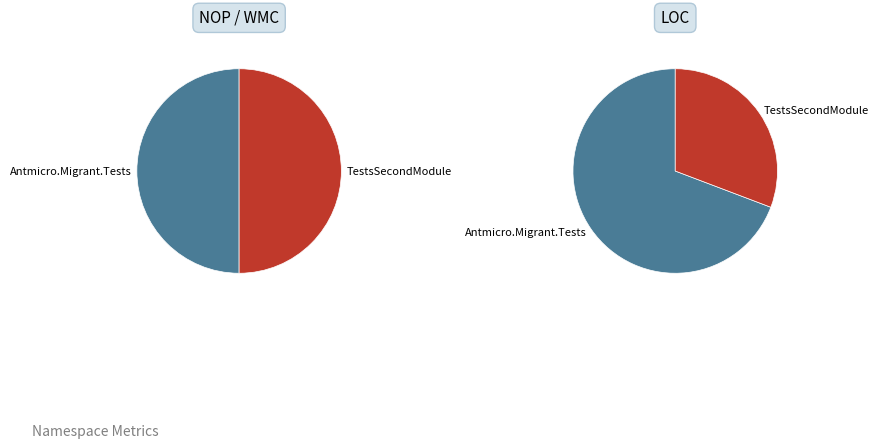

Is TestsSecondModule the majority of the pie?

No